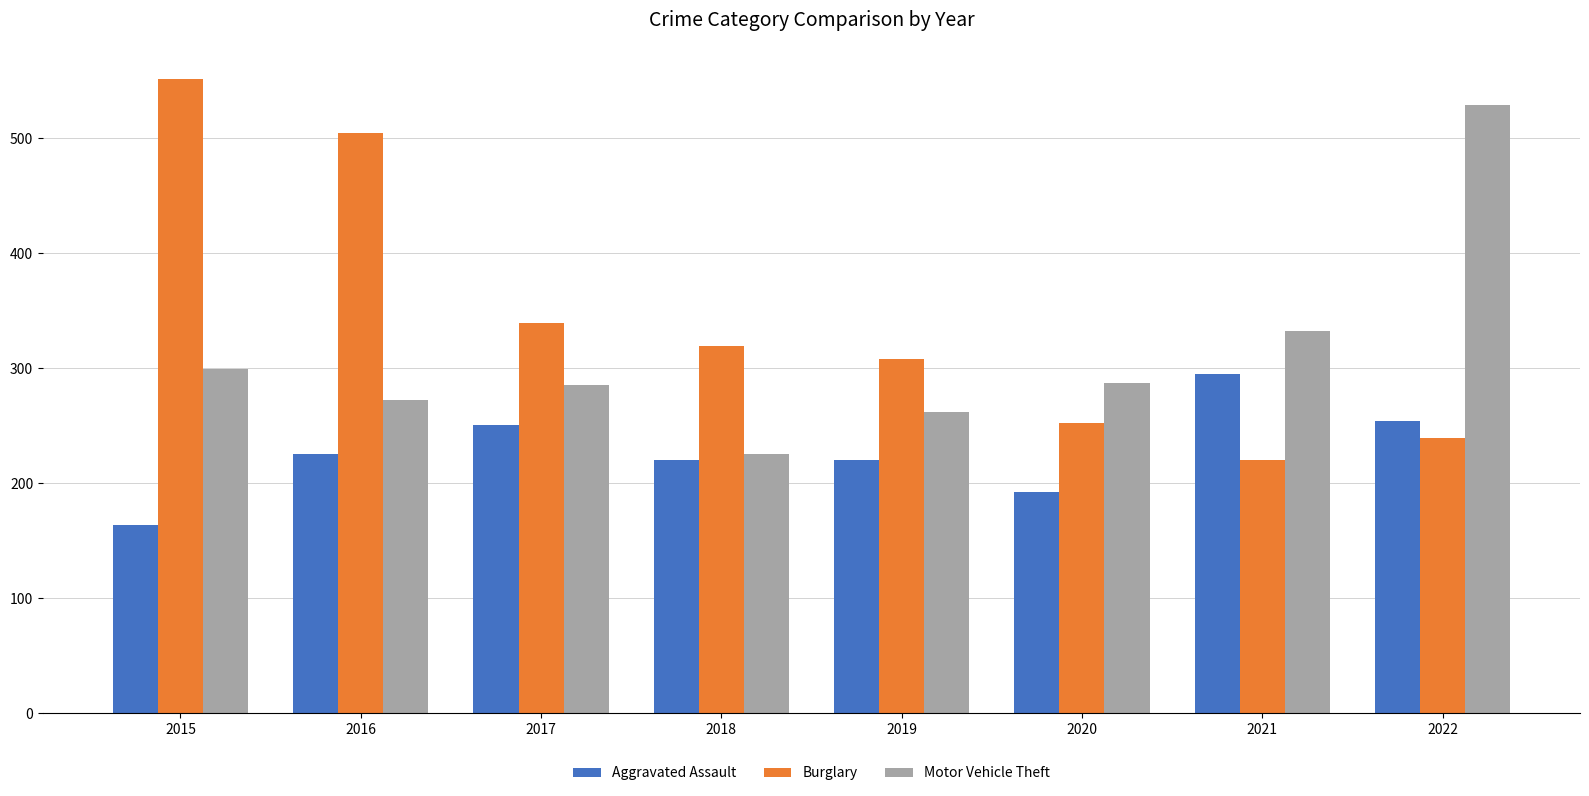

Which series changed the most between 2017 and 2021?

Burglary